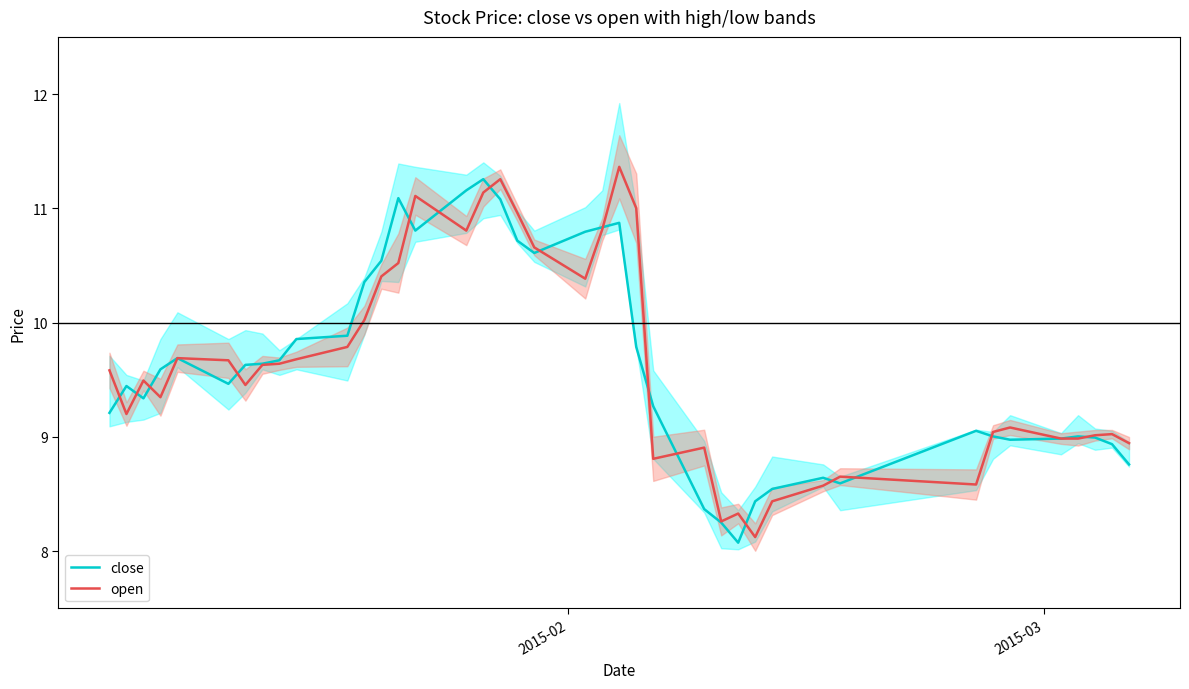

What is the maximum value shown in the chart?

11.4